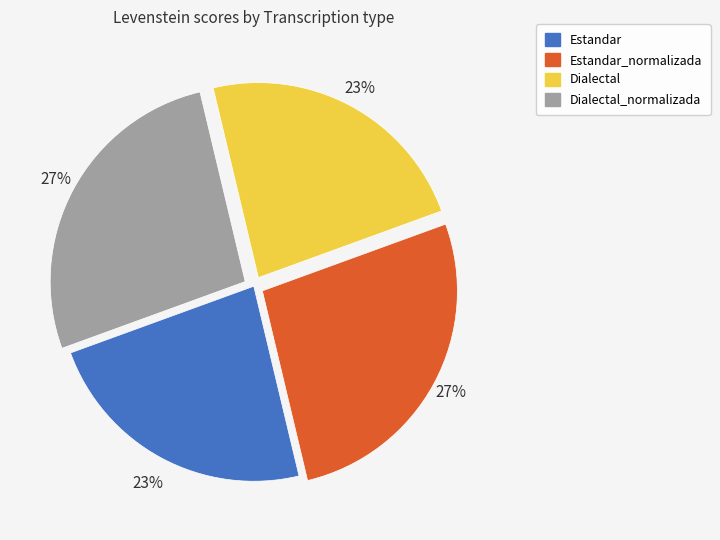

Does Dialectal account for over 50% of the chart?

No